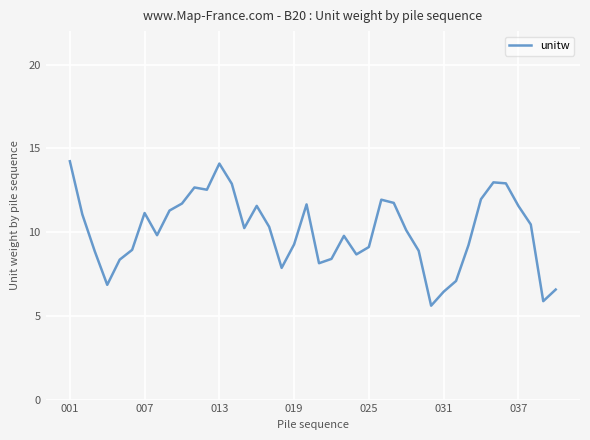

What is the smallest value displayed?

5.6